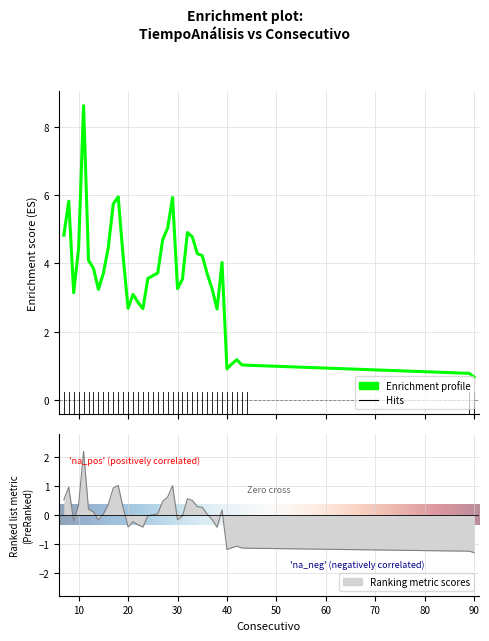

What is the value of the 17th point from the left?

2.7